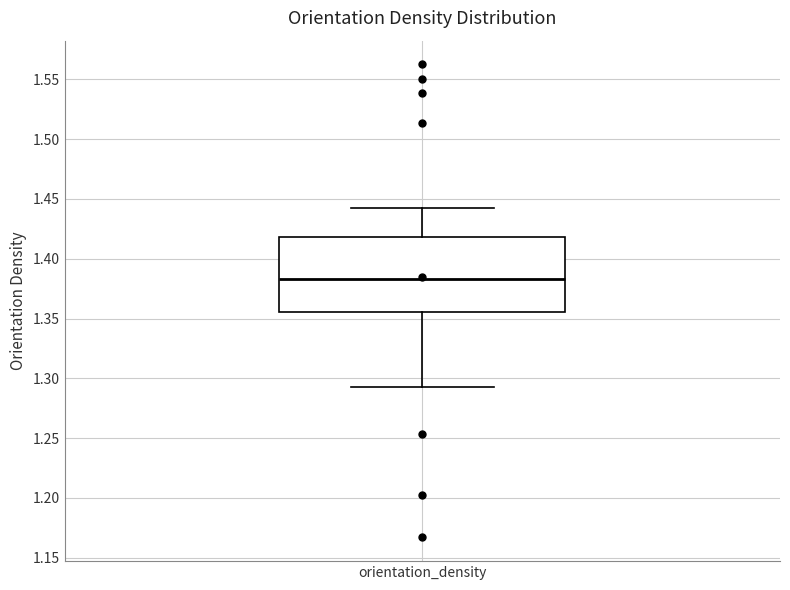

Where does the lower whisker of the box for orientation_density end on the y-axis? The values are not printed on the chart, so give them approximately, as read against the axis.

1.290